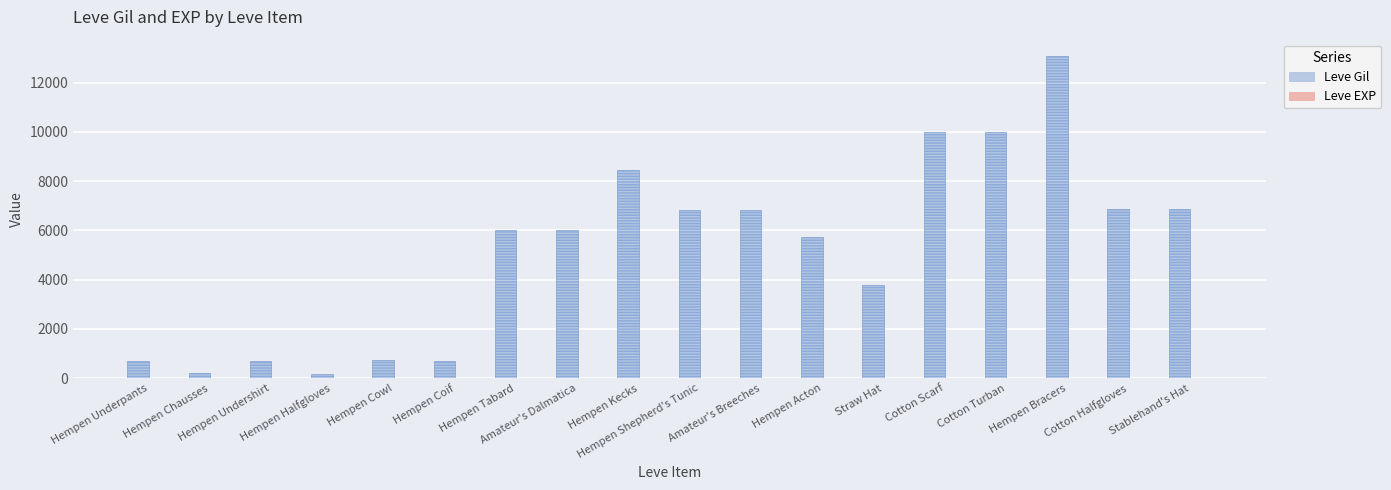

Rank the categories by Leve Gil value from highest to lowest.

Hempen Bracers, Cotton Scarf, Cotton Turban, Hempen Kecks, Cotton Halfgloves, Stablehand's Hat, Hempen Shepherd's Tunic, Amateur's Breeches, Hempen Tabard, Amateur's Dalmatica, Hempen Acton, Straw Hat, Hempen Cowl, Hempen Underpants, Hempen Undershirt, Hempen Coif, Hempen Chausses, Hempen Halfgloves